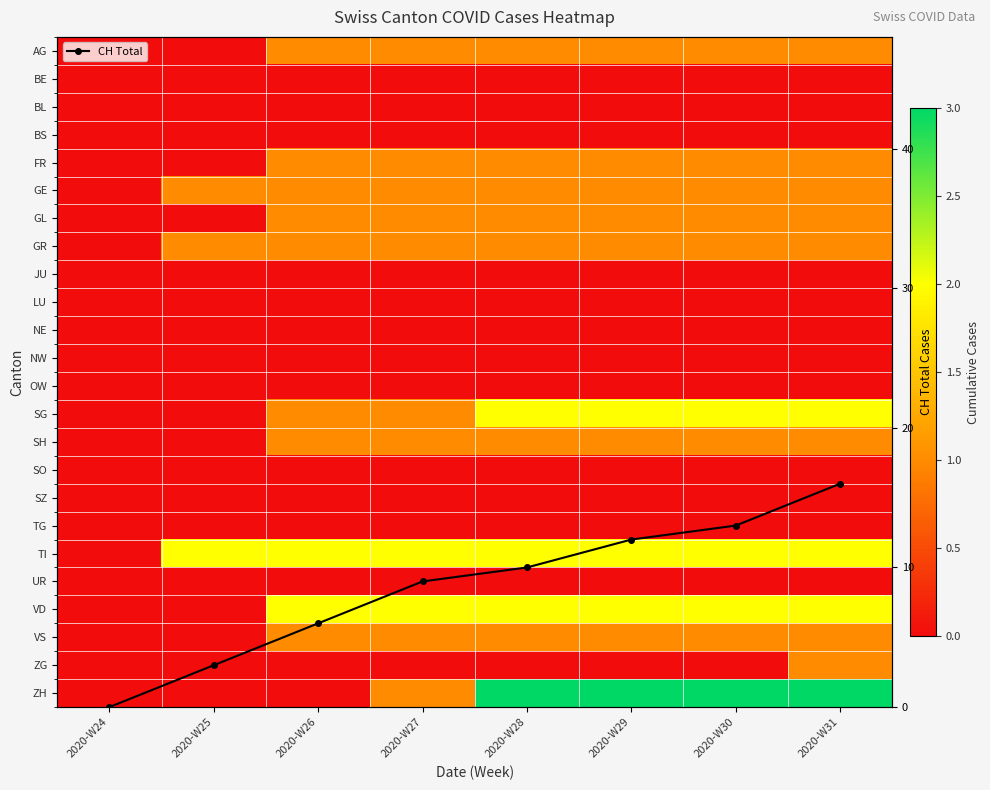

Which series changed the most between 2020-W27 and 2020-W31?

CH Total